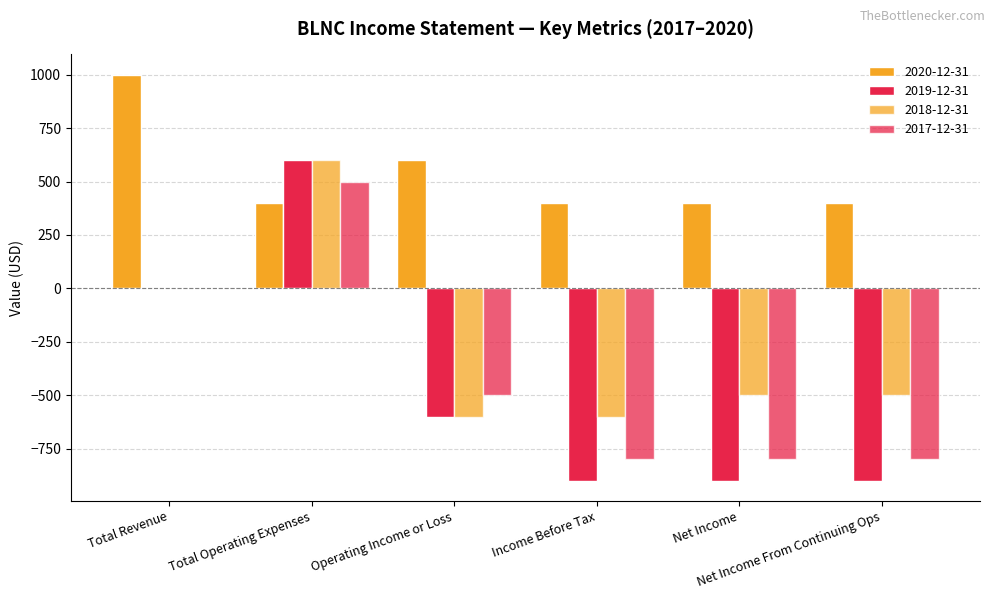

Is the value of 2020-12-31 at Net Income greater than the value of 2018-12-31 at Operating Income or Loss?

Yes